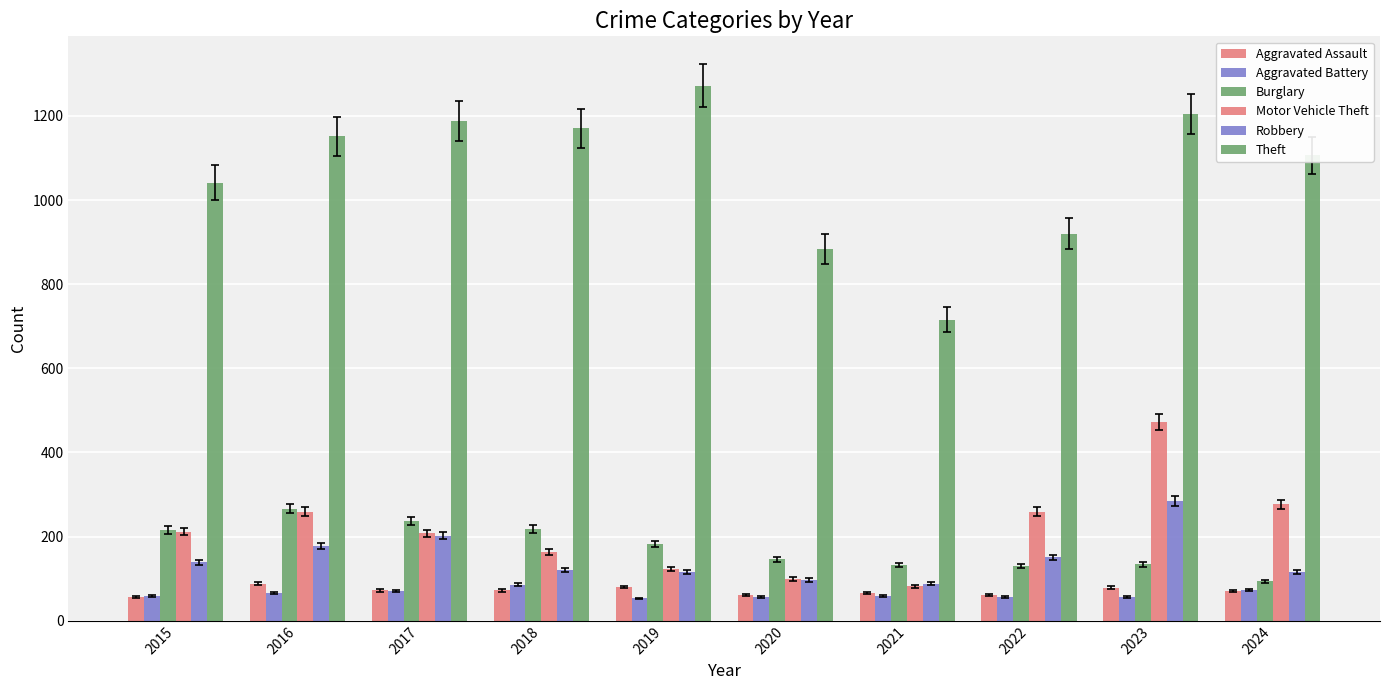

Does the chart contain any negative values?

No